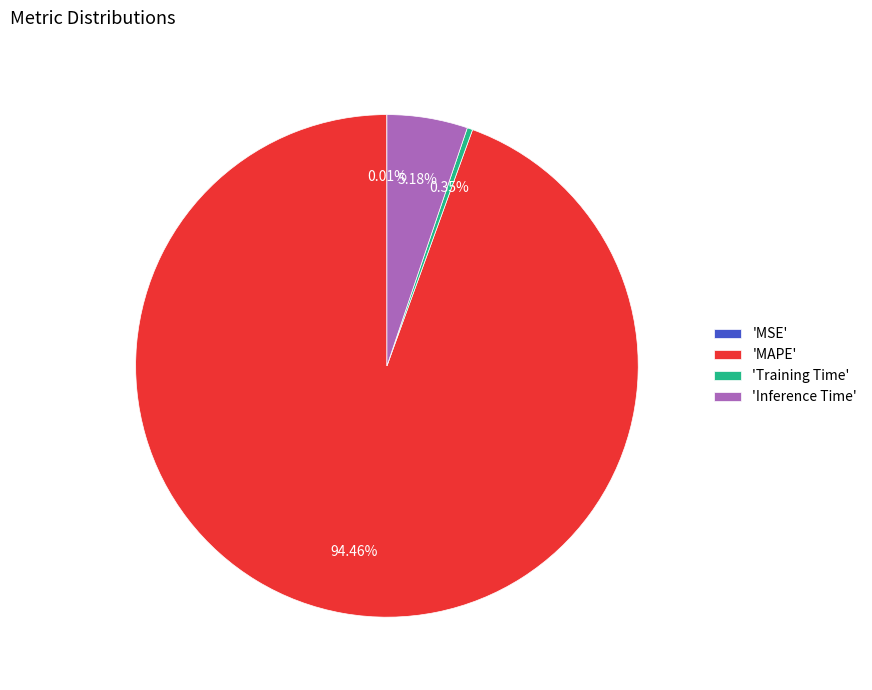

Does 'MAPE' represent more than half of the total?

Yes